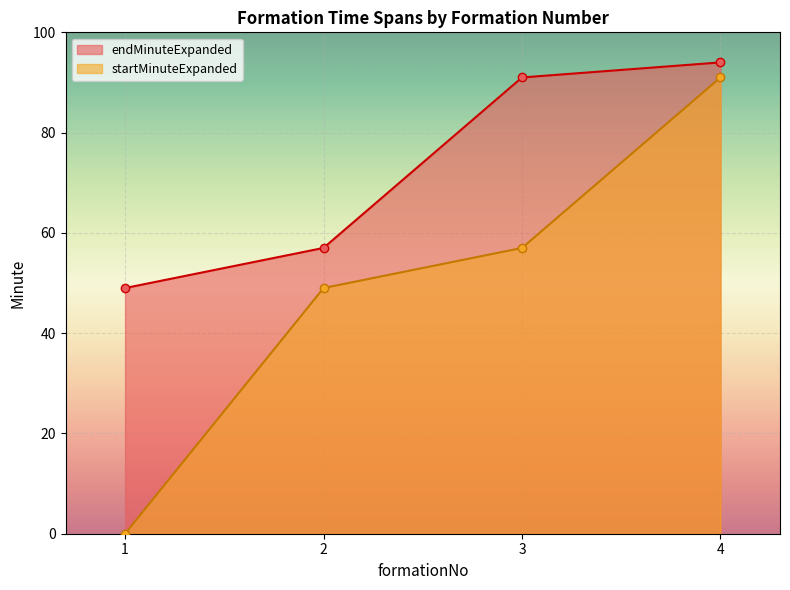

True or false: startMinuteExpanded and endMinuteExpanded intersect in this chart.

False